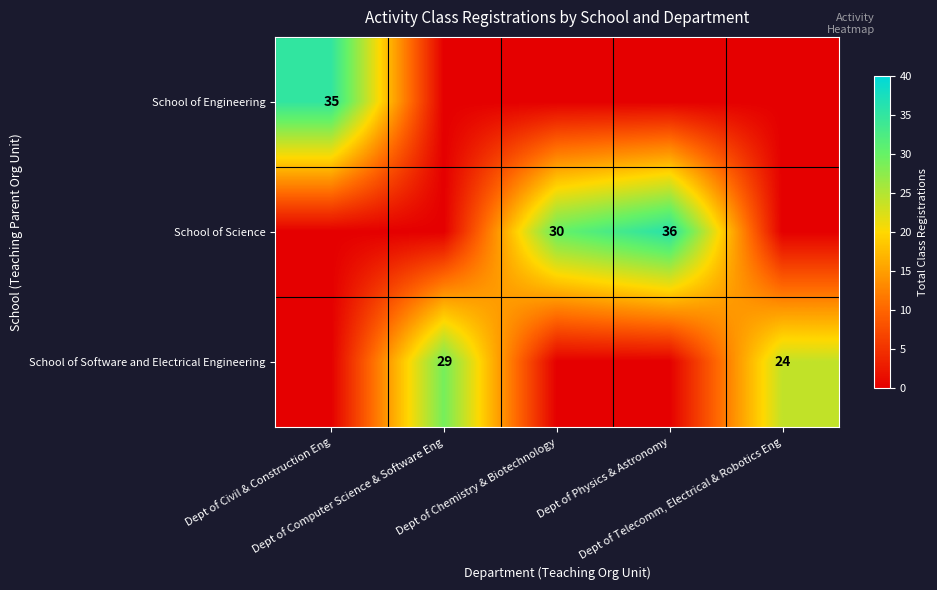

At which category is the sum across all series the highest?

Dept of Physics & Astronomy